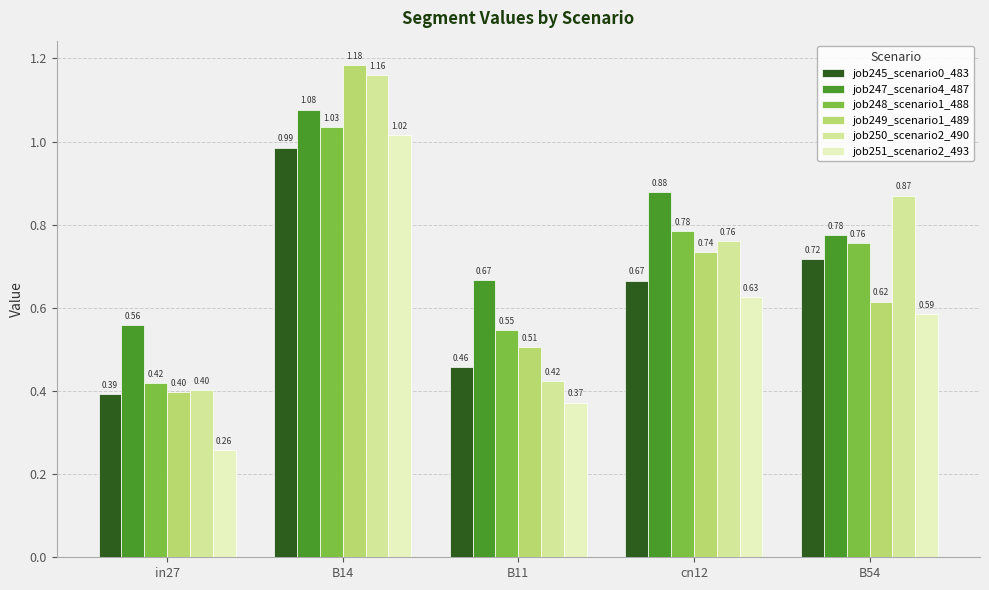

Which category has the highest value across all series?

B14